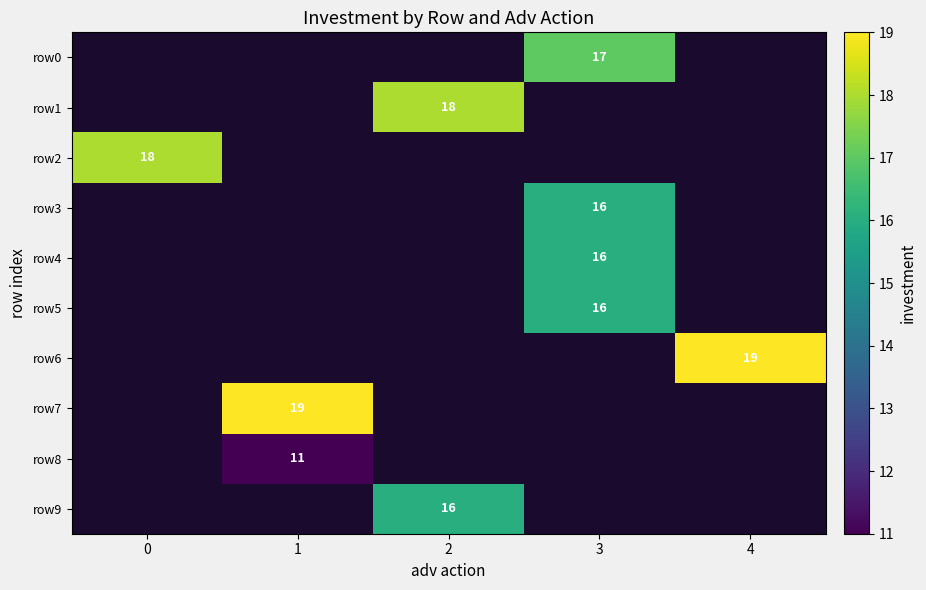

The value of row0 at 3 is 29. True or false?

False